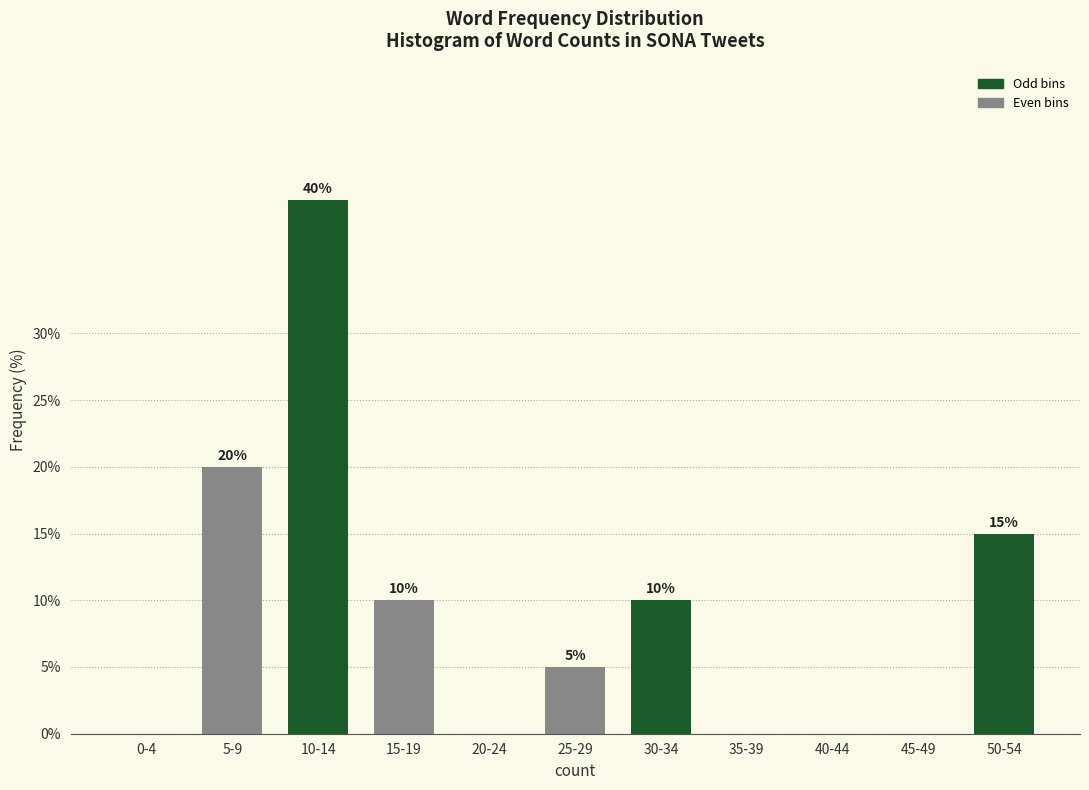

Reading left to right, extract all data points from this chart.

0-4=0	5-9=20	10-14=40	15-19=10	20-24=0	25-29=5	30-34=10	35-39=0	40-44=0	45-49=0	50-54=15